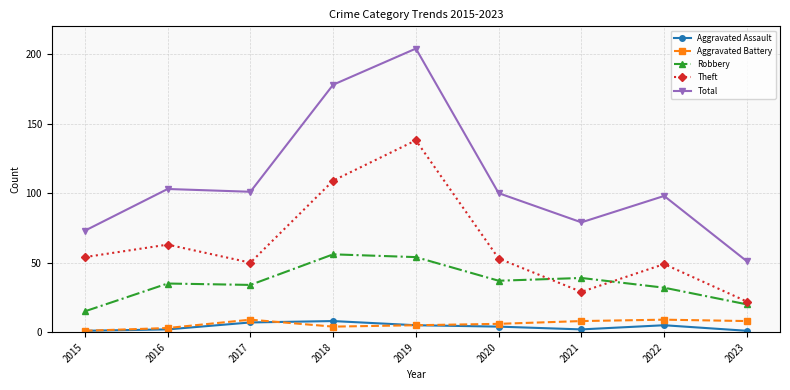

At which category is the sum across all series the highest?

2019